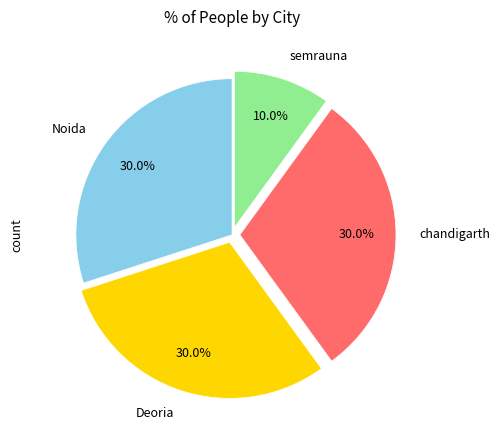

To the nearest percent, what is the average slice percentage?

25%